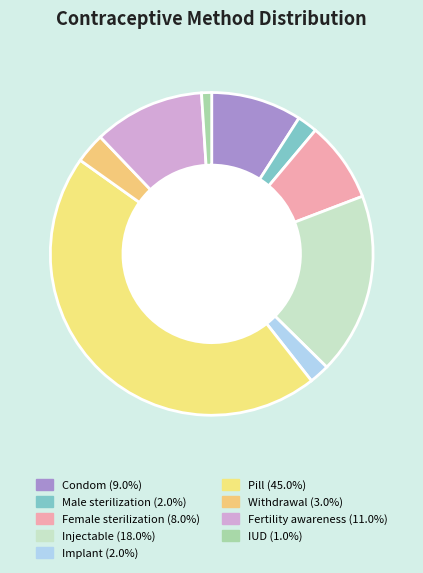

Which category has the biggest portion of the pie?

Pill